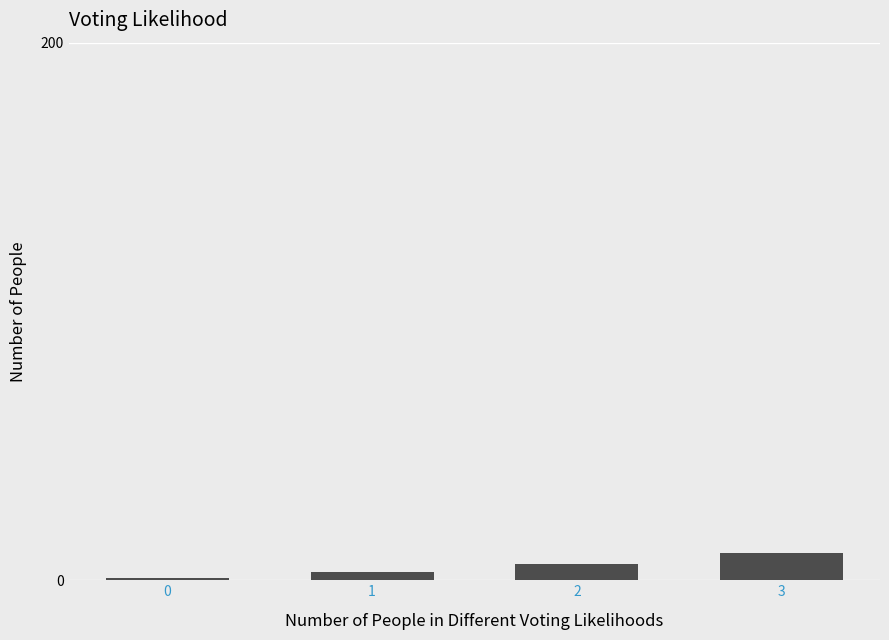

Reading left to right, transcribe all the data shown in this chart.

0=1	1=3	2=6	3=10